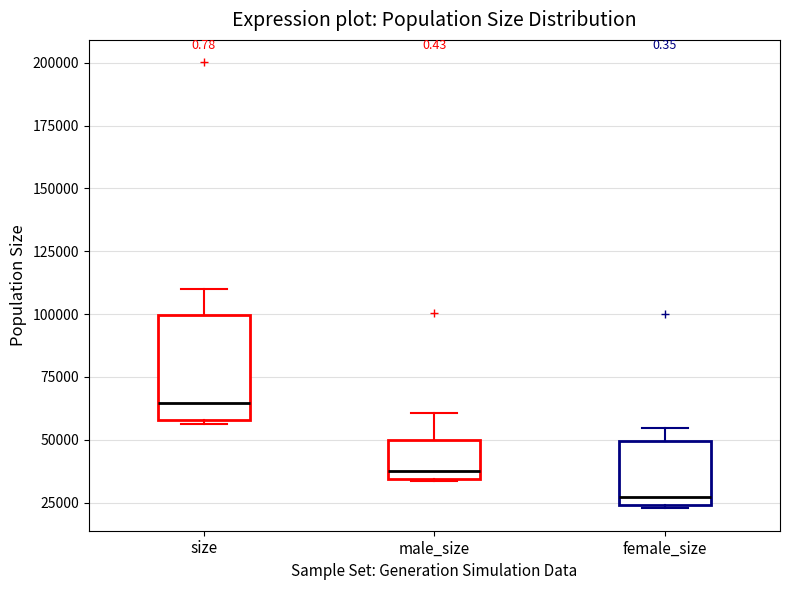

Reading left to right, transcribe this box plot: for each box, give where its median line is, the range the box spans, and where its two whiskers end, as read against the y-axis. The values are not printed on the chart, so give them approximately, as read against the axis.

size: median 65000, box 60000 to 100000, whiskers 55000 to 110000
male_size: median 40000, box 35000 to 50000, whiskers 35000 to 60000
female_size: median 25000 (just above the box's lower edge), box 25000 to 50000, whiskers 25000 to 55000